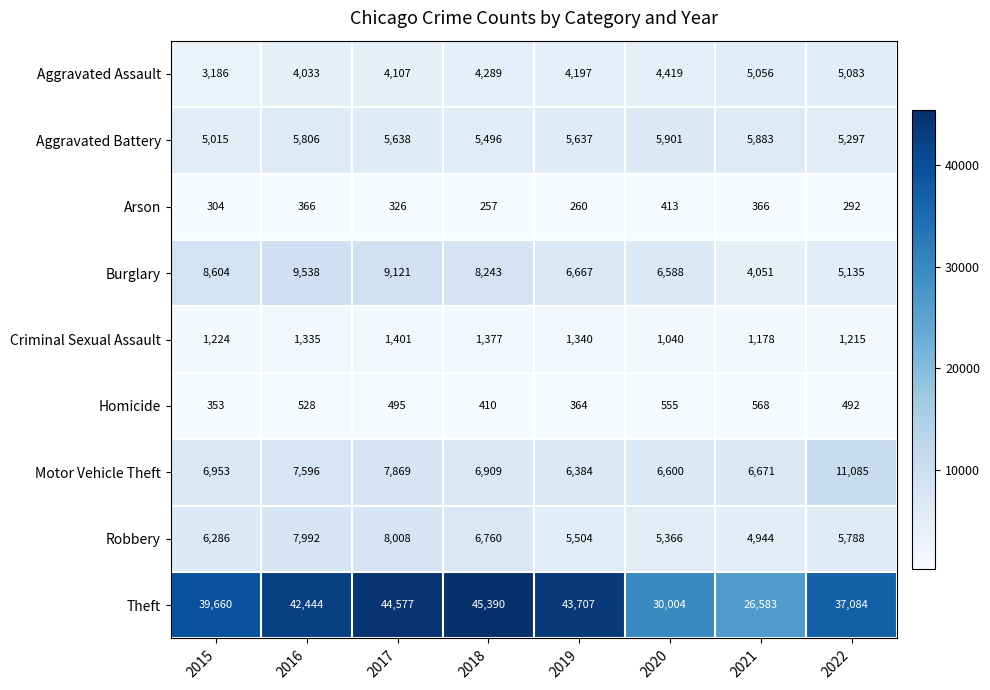

Where is Motor Vehicle Theft nearest to the value 8734?

2017